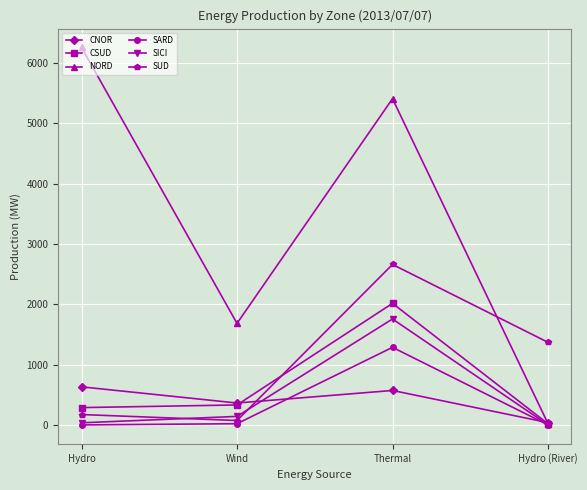

Which series changed the most between Hydro and Thermal?

SUD